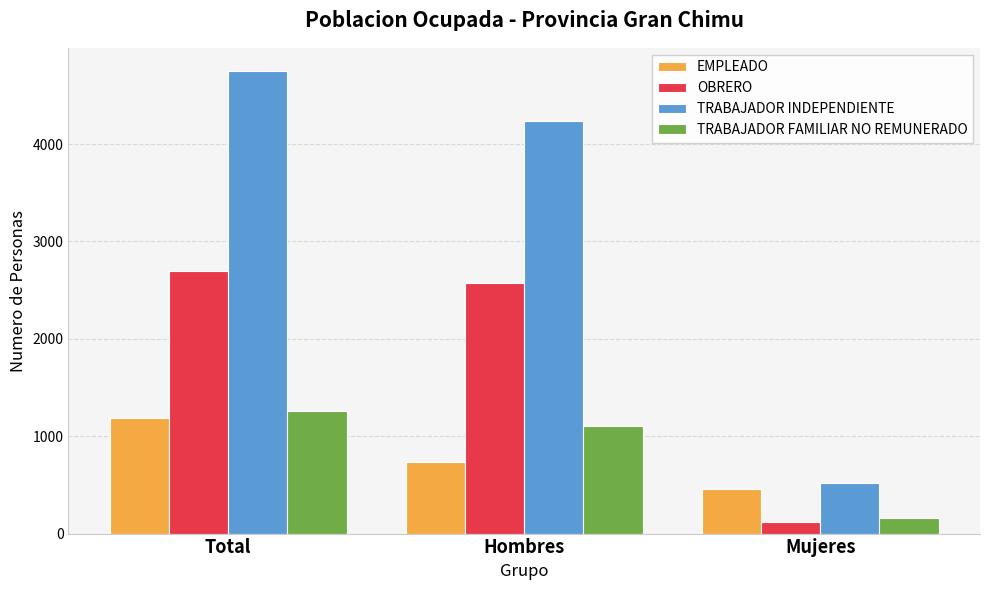

What is the value of the EMPLEADO bar at the 2nd from the left?

736